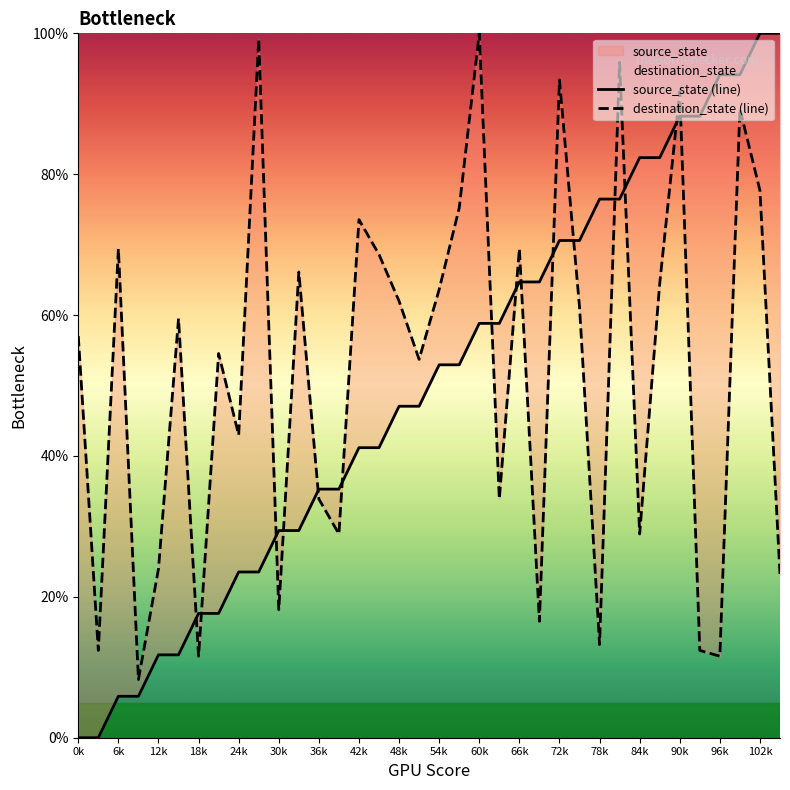

True or false: destination_state (line) has a value of 15.2 at 78k.

False